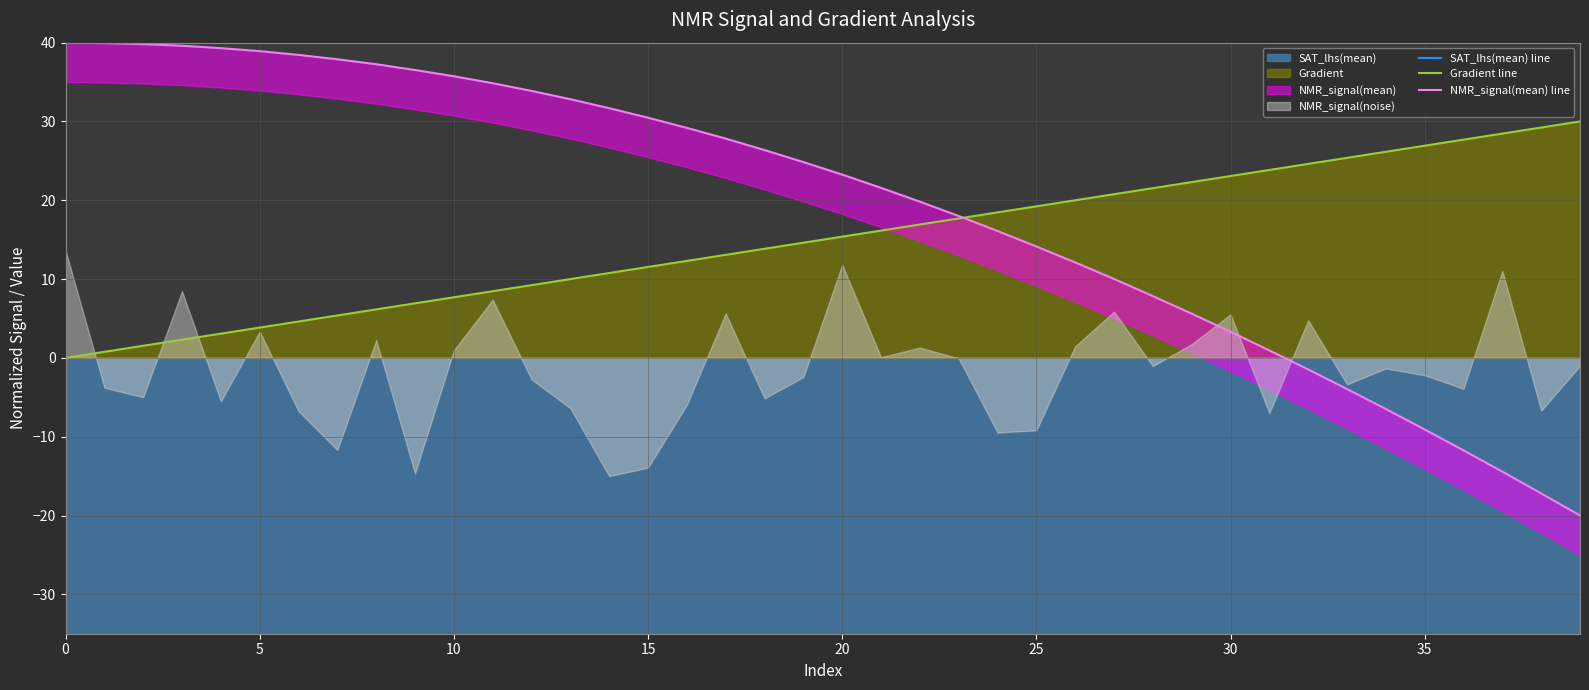

What is the maximum value for Gradient line?

30.0